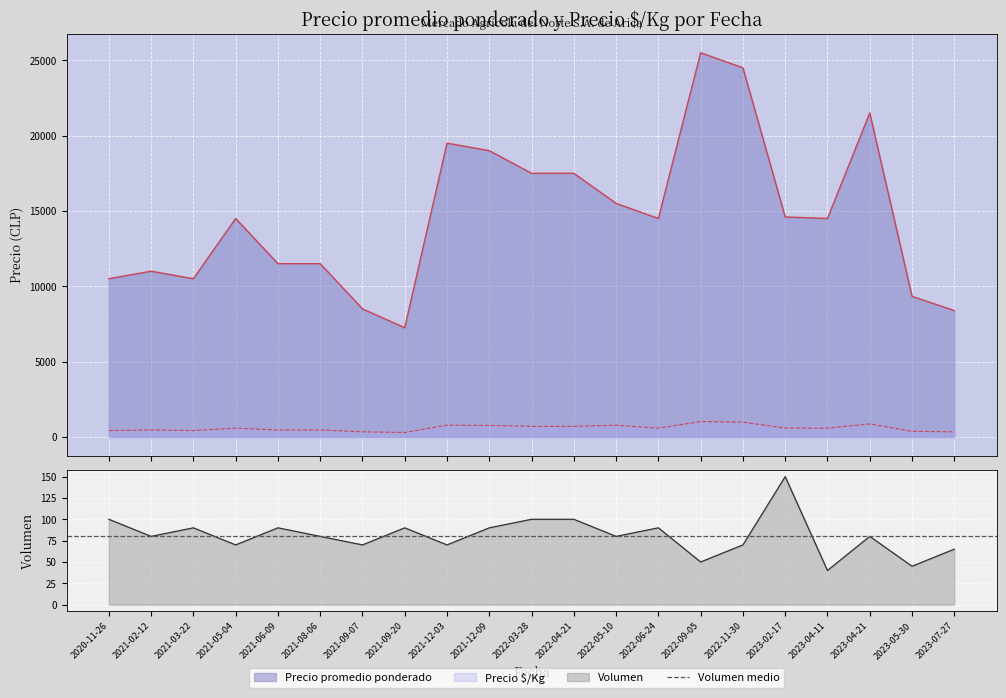

What is the difference between the maximum and minimum values in the Volumen series?

110